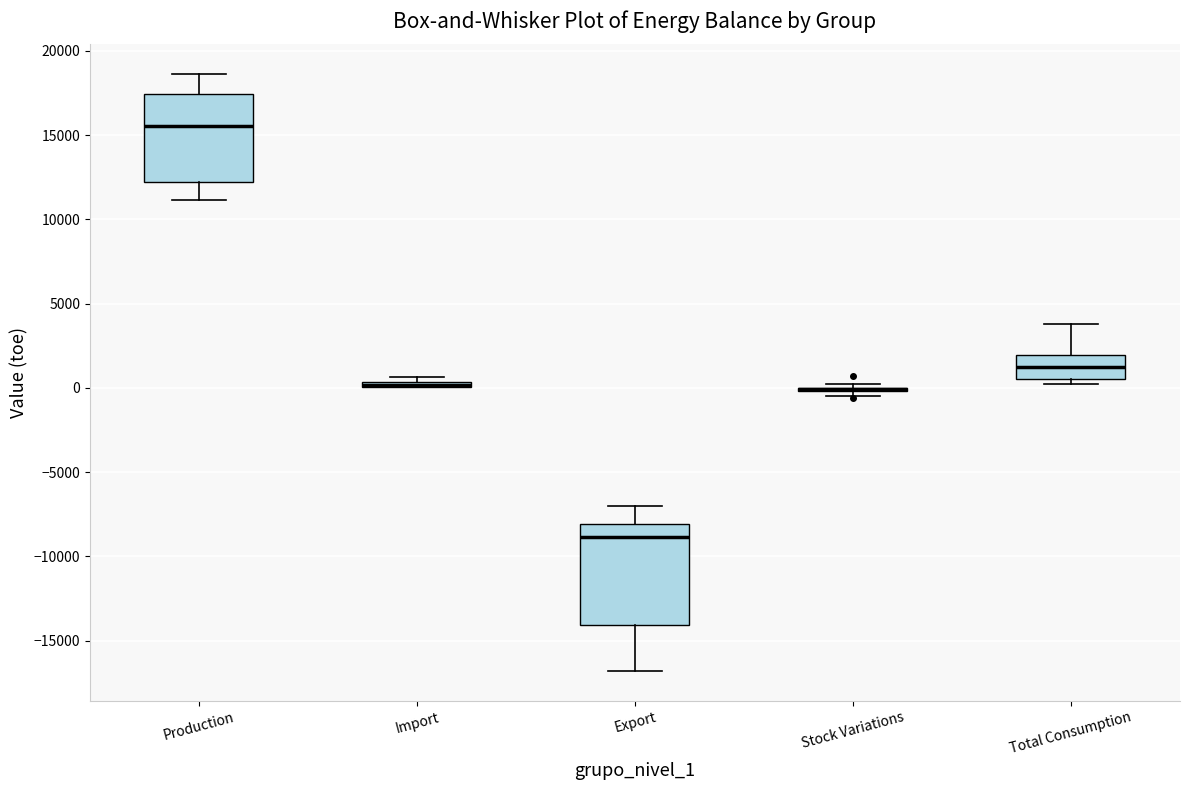

Where does the median line of the box for Total Consumption sit on the y-axis? The values are not printed on the chart, so give them approximately, as read against the axis.

1000